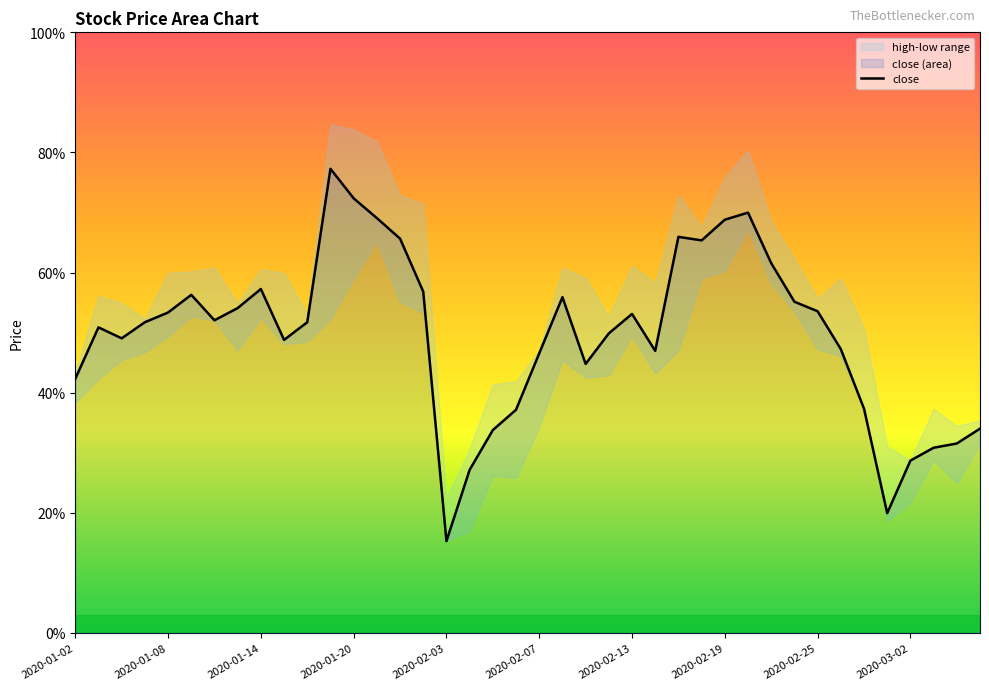

How many interior local valleys (lower than both neighbors) does the data have?

8